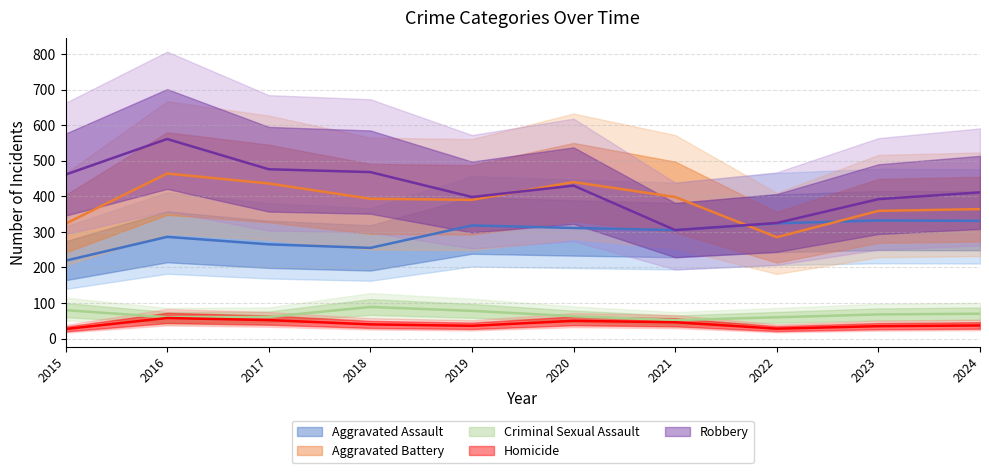

Between 2017 and 2018, which series saw the biggest shift?

Aggravated Battery